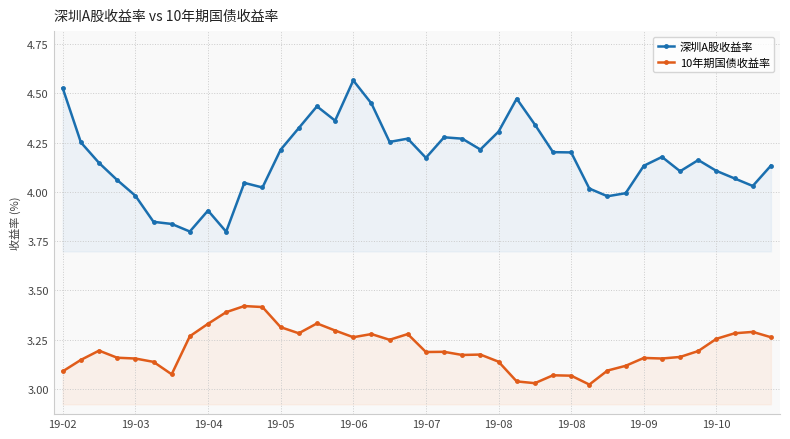

Which series has the largest total across all categories?

深圳A股收益率